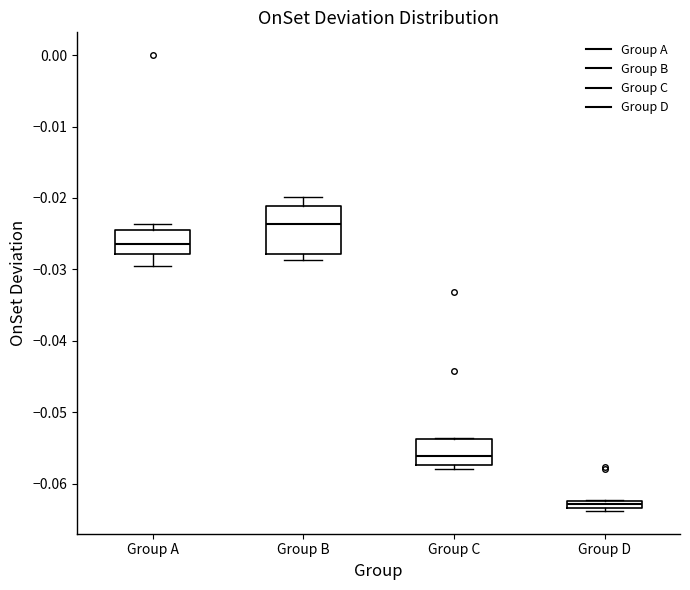

Which box is the tallest, from its lower edge to its upper edge?

Group B